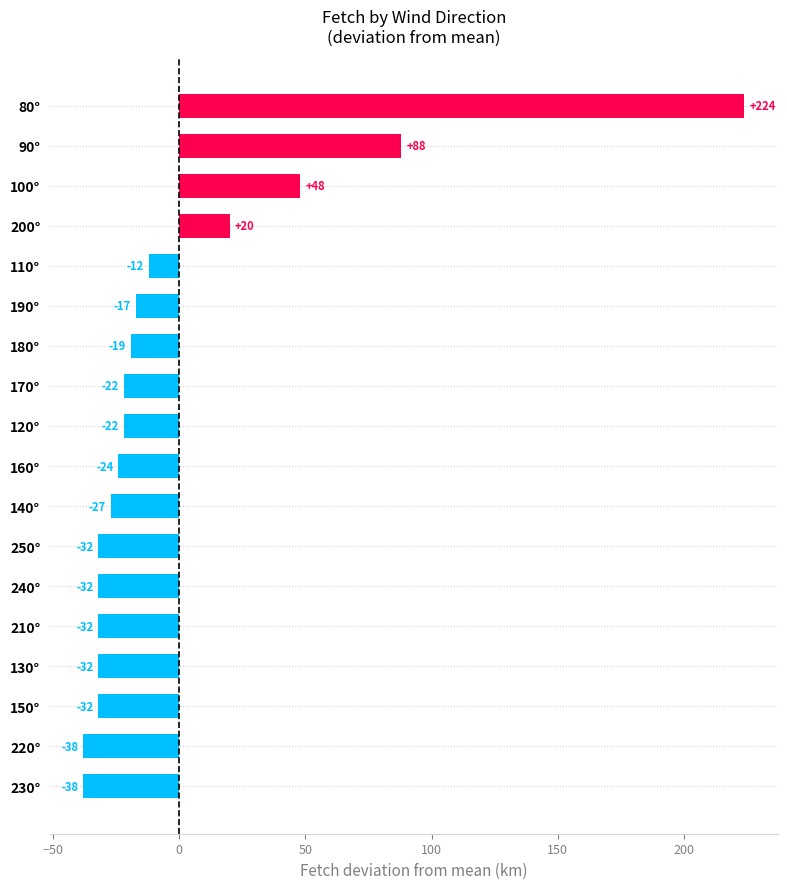

Between 100° and 160°, which is larger?

100°